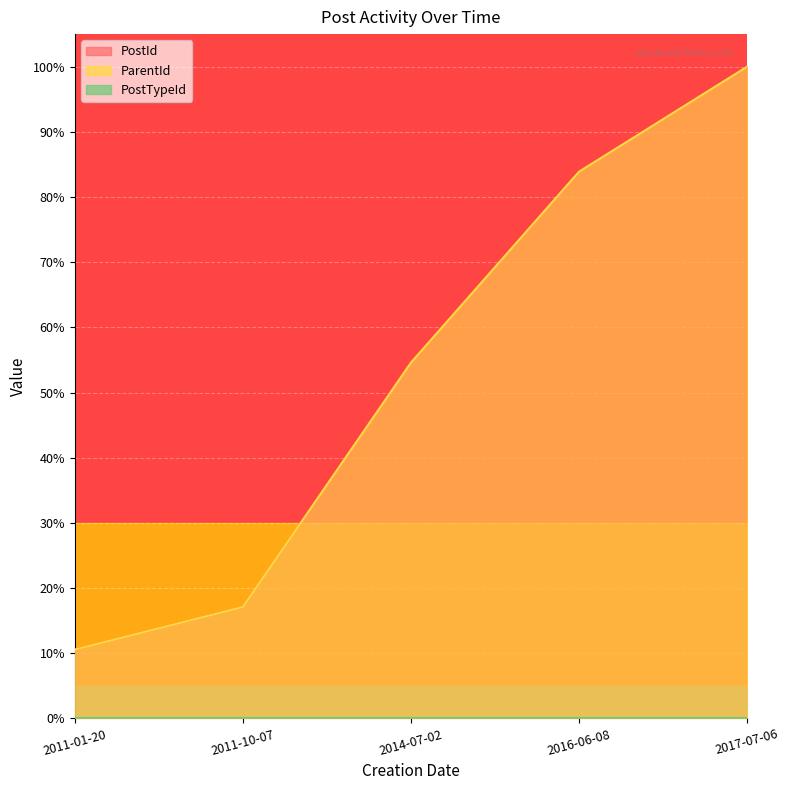

Where does the PostId series first go above 54?

2014-07-02